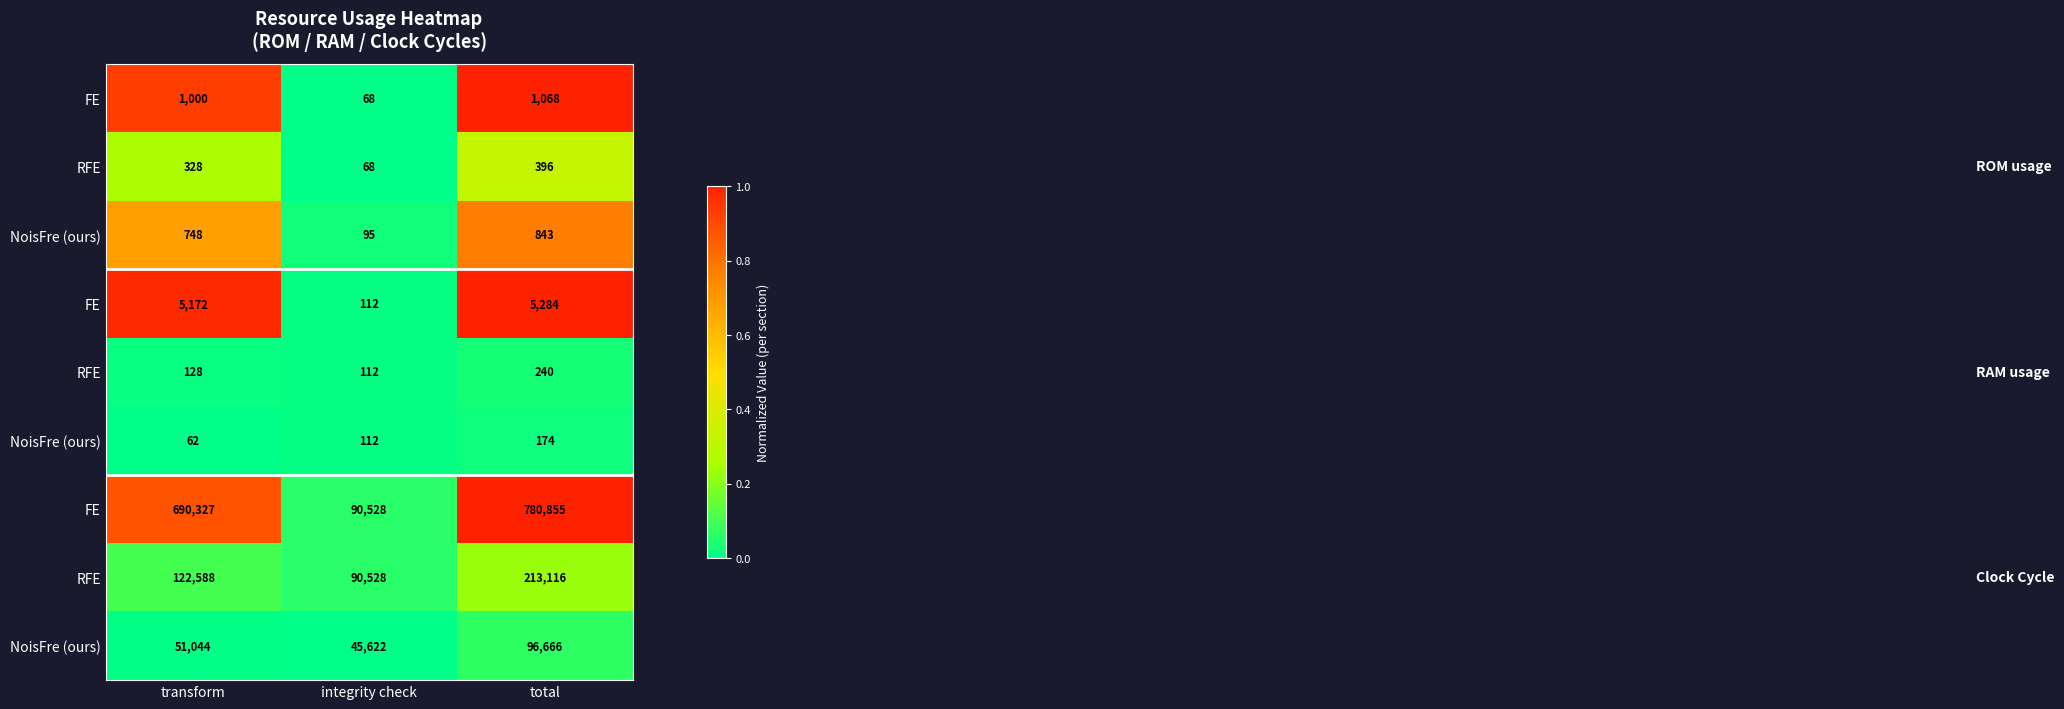

How many distinct data groups are displayed?

9